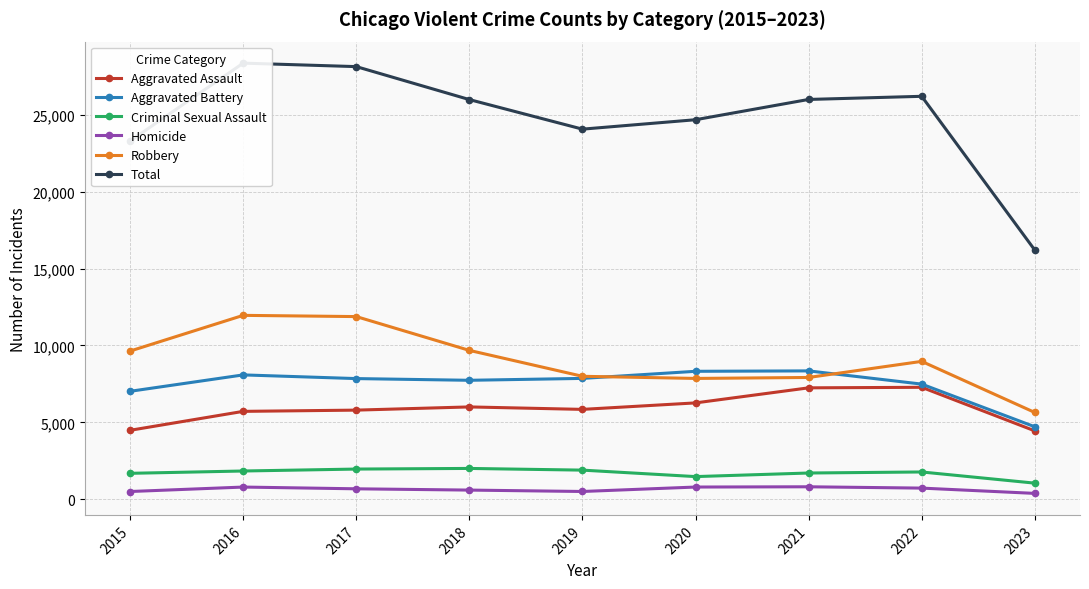

At which category does the chart reach its minimum across all series?

2023